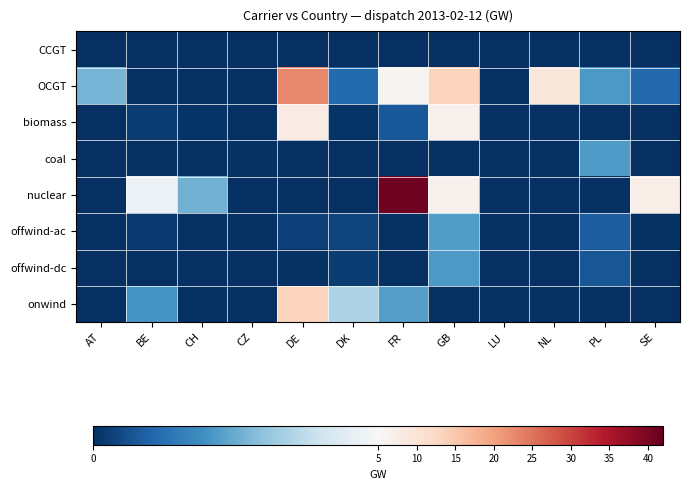

Which category has the lowest value across all series?

AT